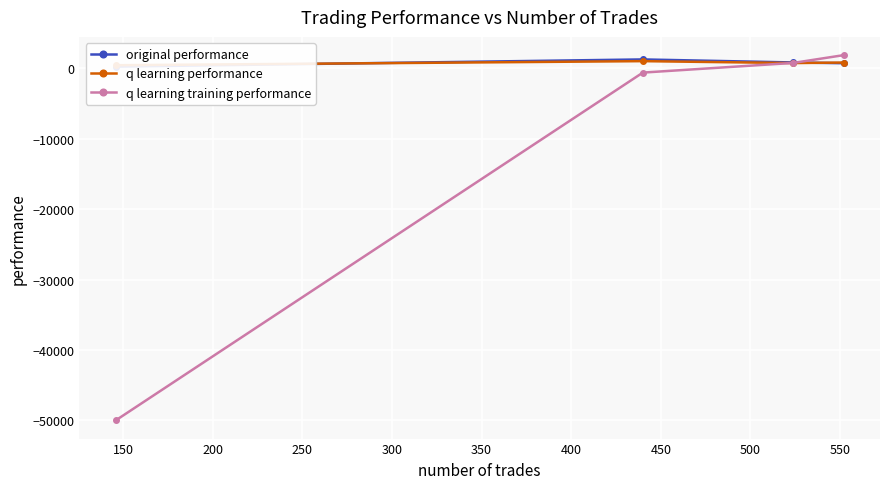

What is the highest value of the q learning training performance series?

1888.8